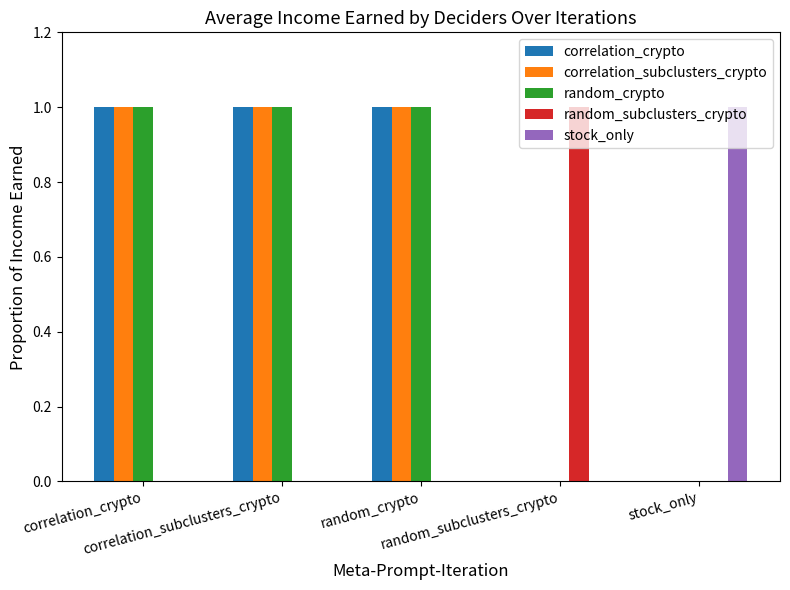

Between random_crypto and stock_only, which is larger?

random_crypto